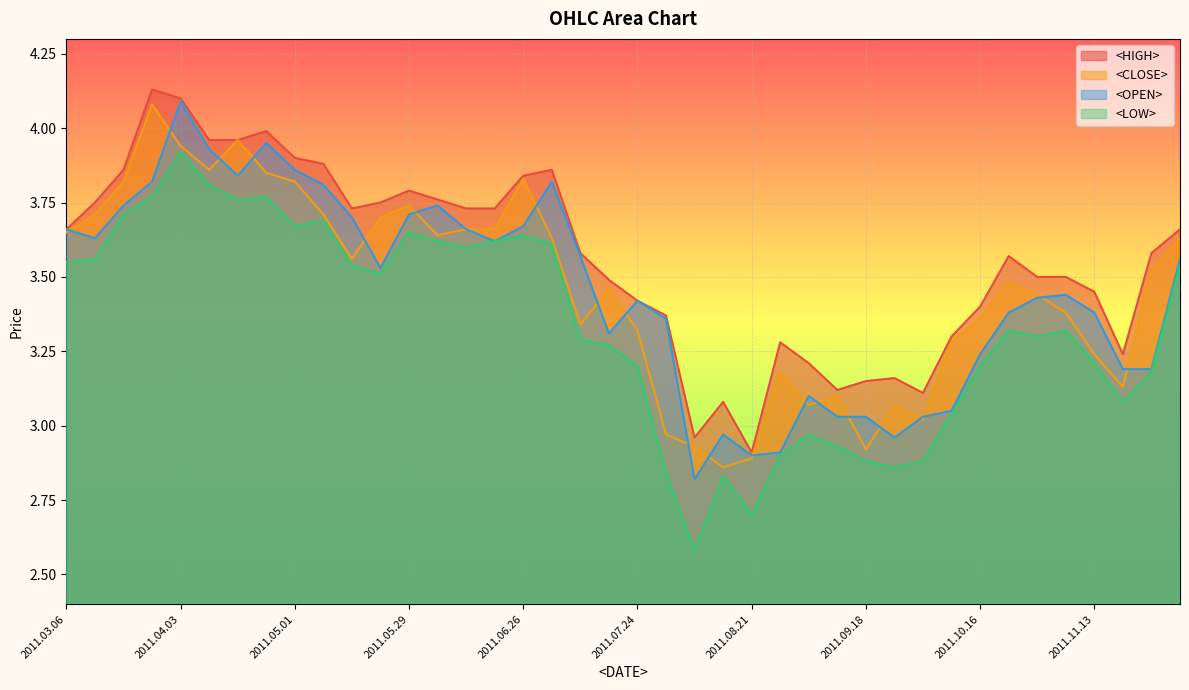

How many data points does each series have?

40